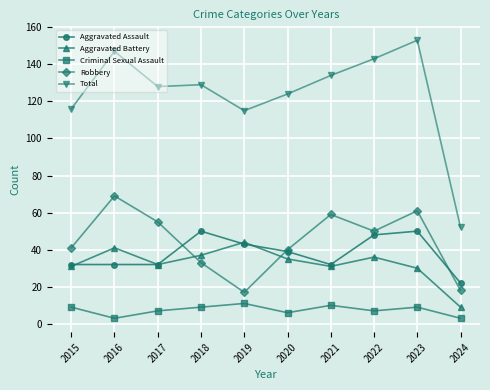

What is the minimum value for Aggravated Battery?

9